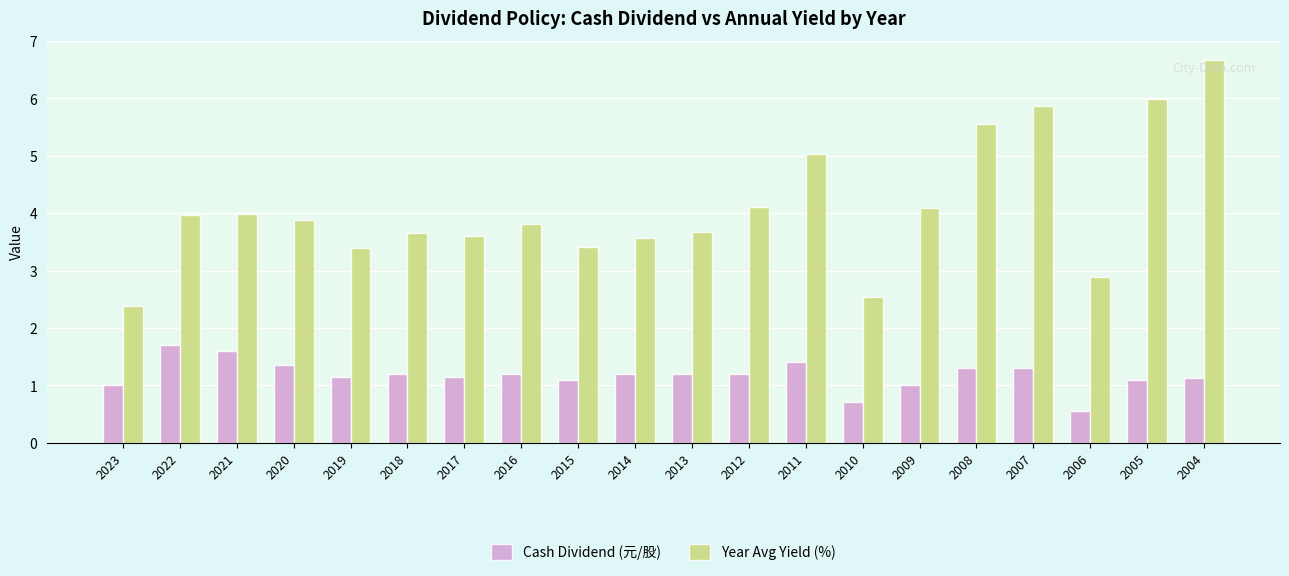

Does the chart contain stacked bars?

No